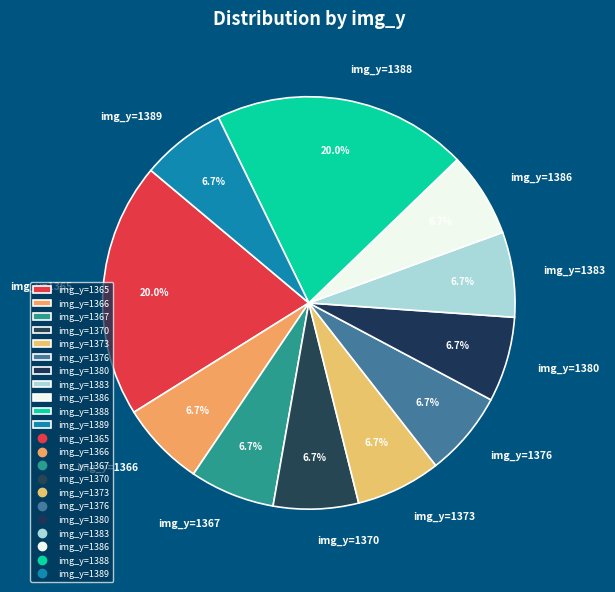

Does img_y=1386 represent more than half of the total?

No